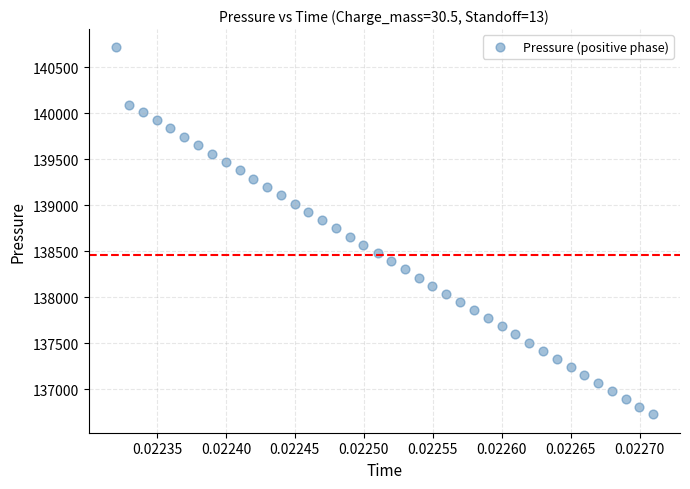

What is the range of Y values (max minus min)?

3989.4